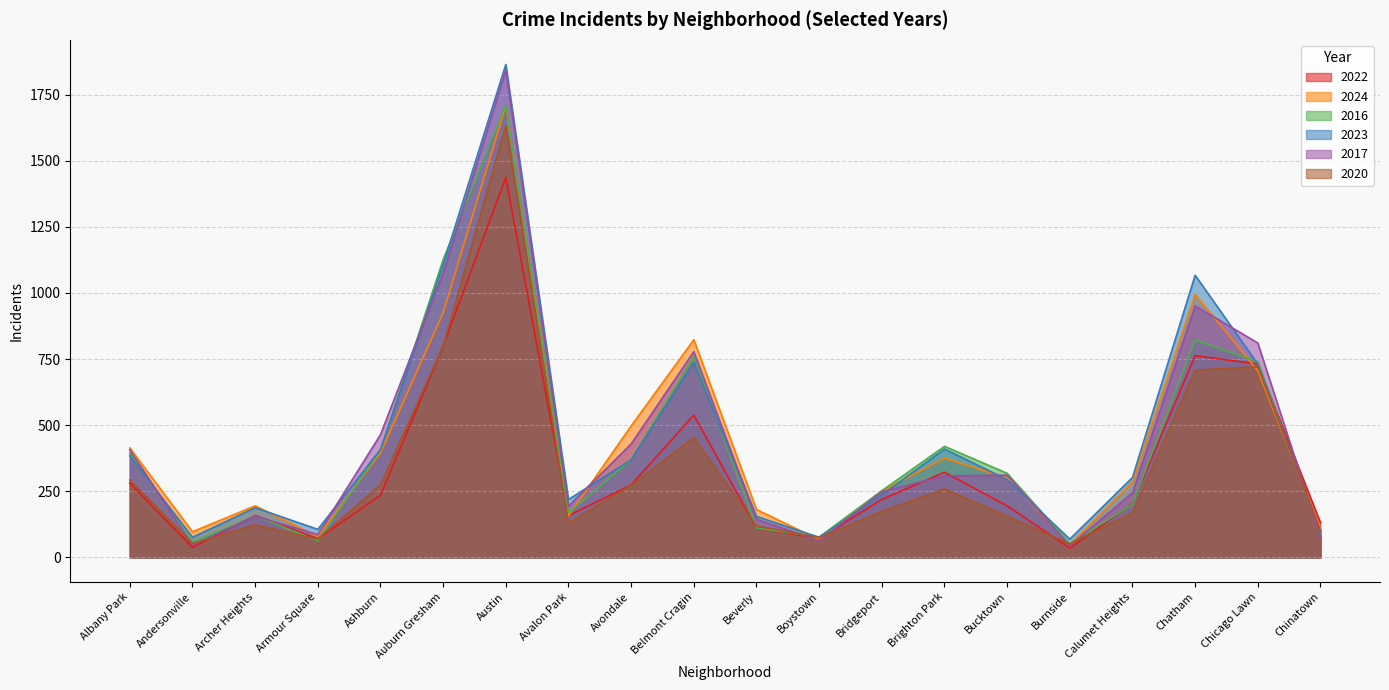

What is the difference between the 2020 values at Bucktown and Boystown?

80